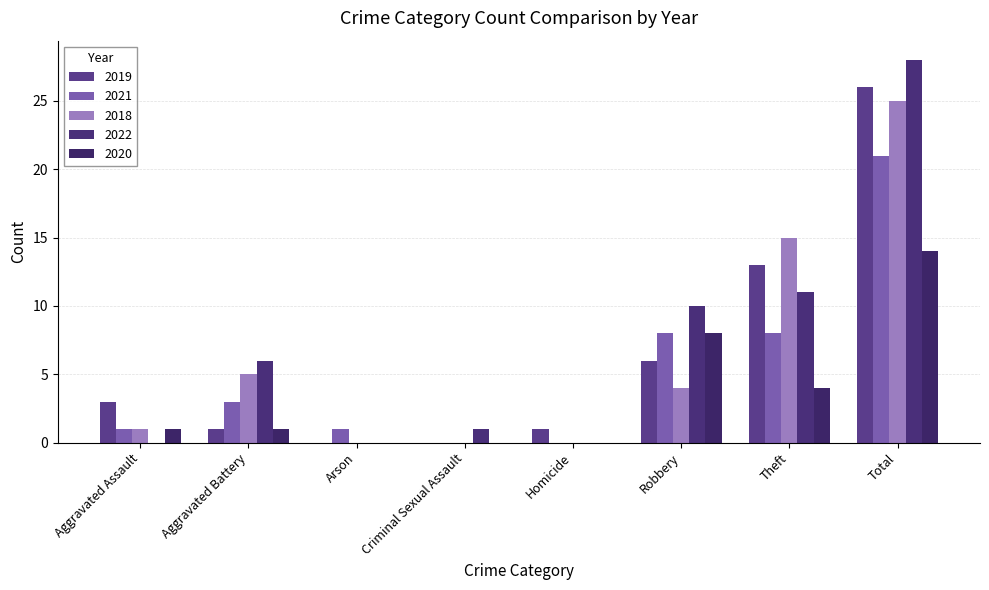

List the series in order of their peak value, lowest first.

2020, 2021, 2018, 2019, 2022